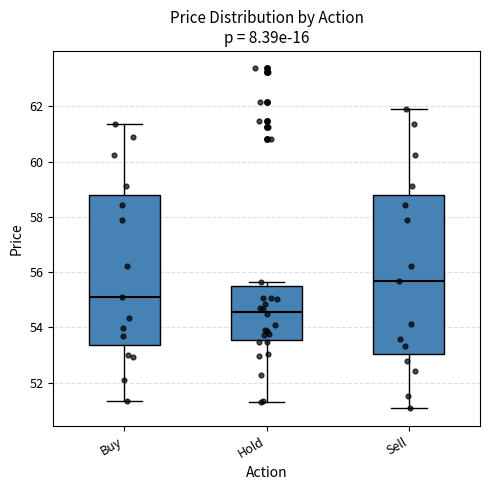

Where is the lower edge of the box for Buy on the y-axis? The values are not printed on the chart, so give them approximately, as read against the axis.

53.4